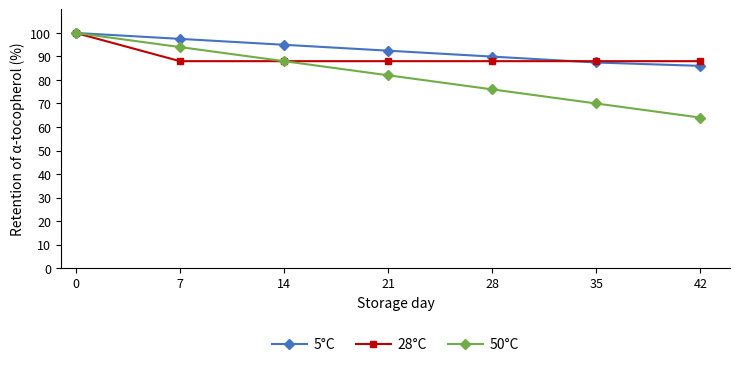

Reading left to right, what are all the values shown in this chart?

5°C: 0=100.0	7=97.5	14=95.0	21=92.5	28=89.9	35=87.4	42=86.0
28°C: 0=100.0	7=88.0	14=88.0	21=88.0	28=88.0	35=88.0	42=88.0
50°C: 0=100.0	7=94.0	14=88.0	21=82.0	28=76.0	35=70.0	42=64.0